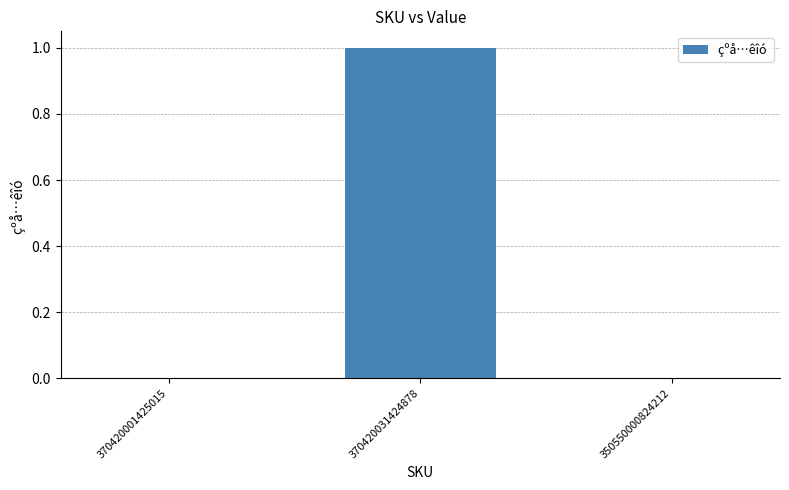

Which has a higher value, 370420031424878 or 350550000824212?

370420031424878